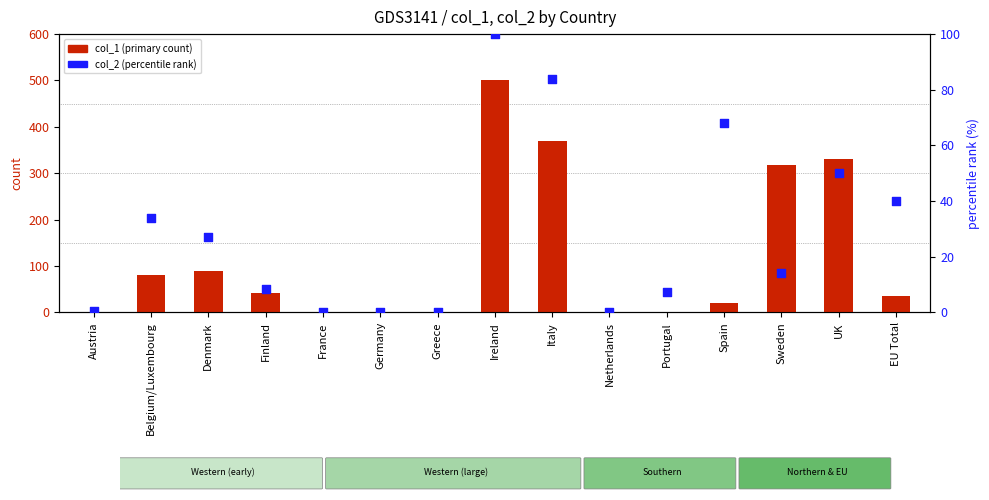

What is the total value across all series at Austria?

1.4